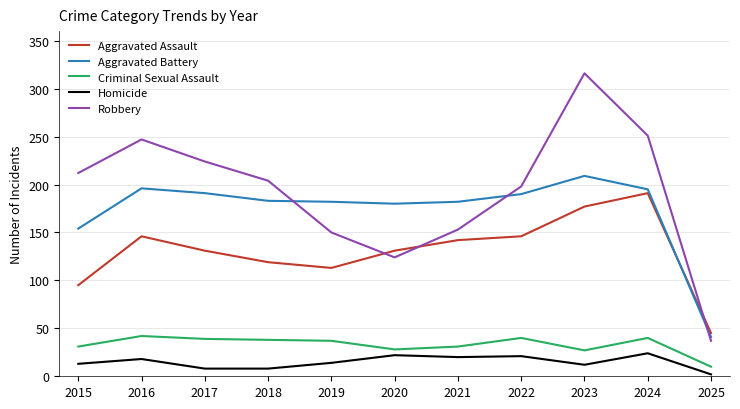

What is the total value across all series at 2020?

485